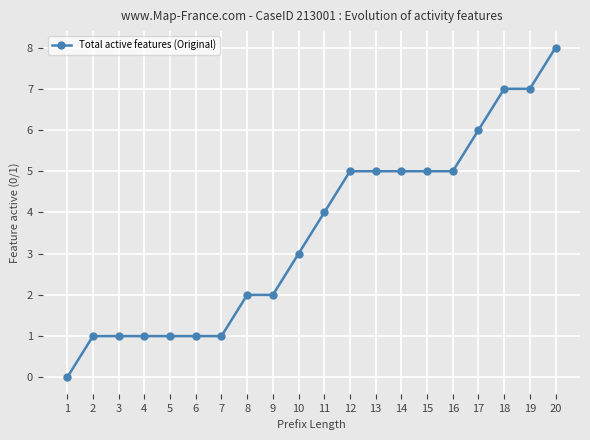

The chart shows a value of 5 at 13. True or false?

True